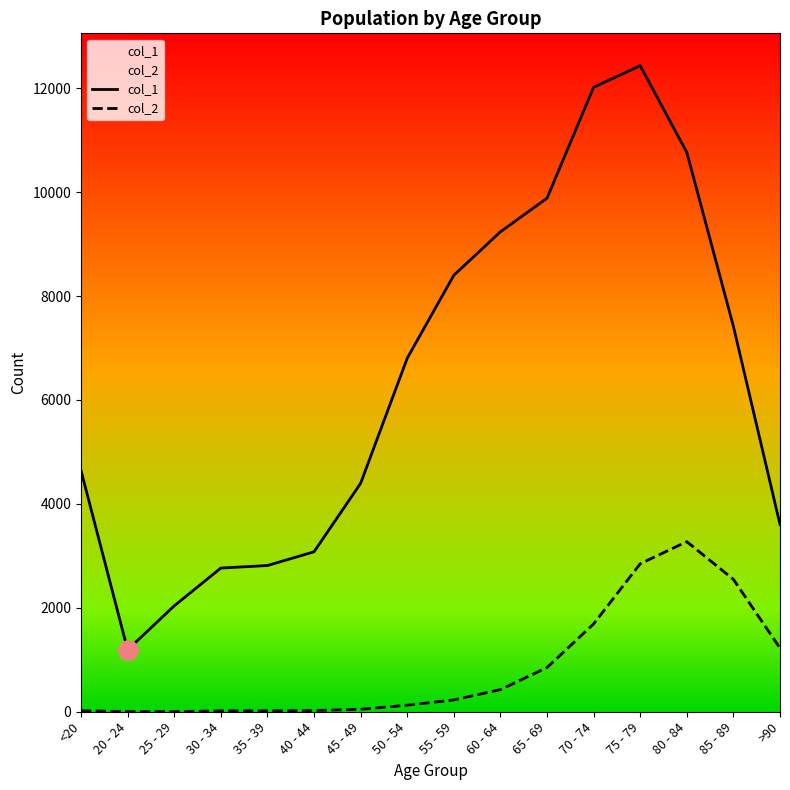

Which category has the lowest value in the col_1 series?

20 - 24